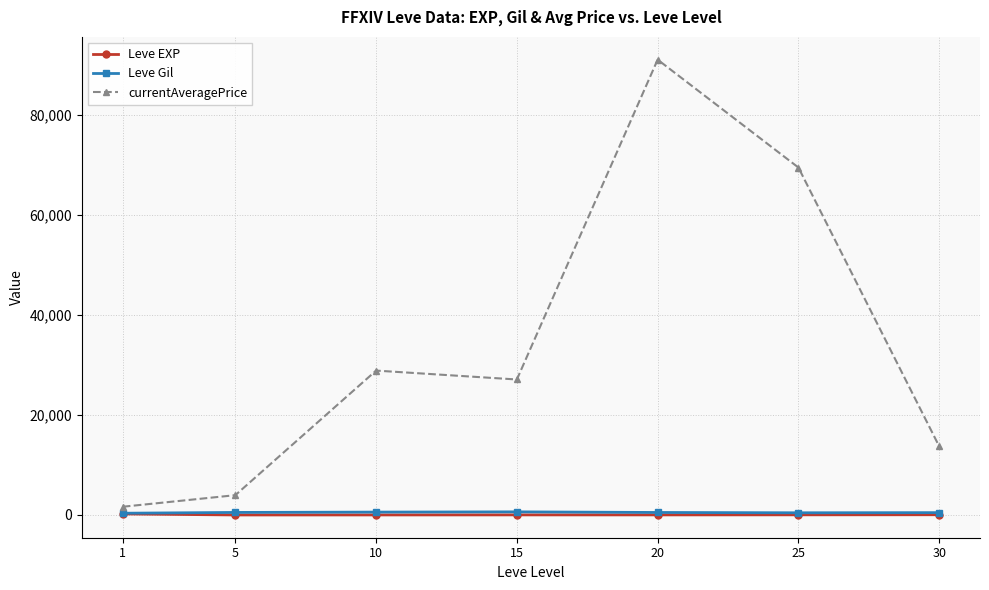

What is the highest value of the Leve EXP series?

210.7